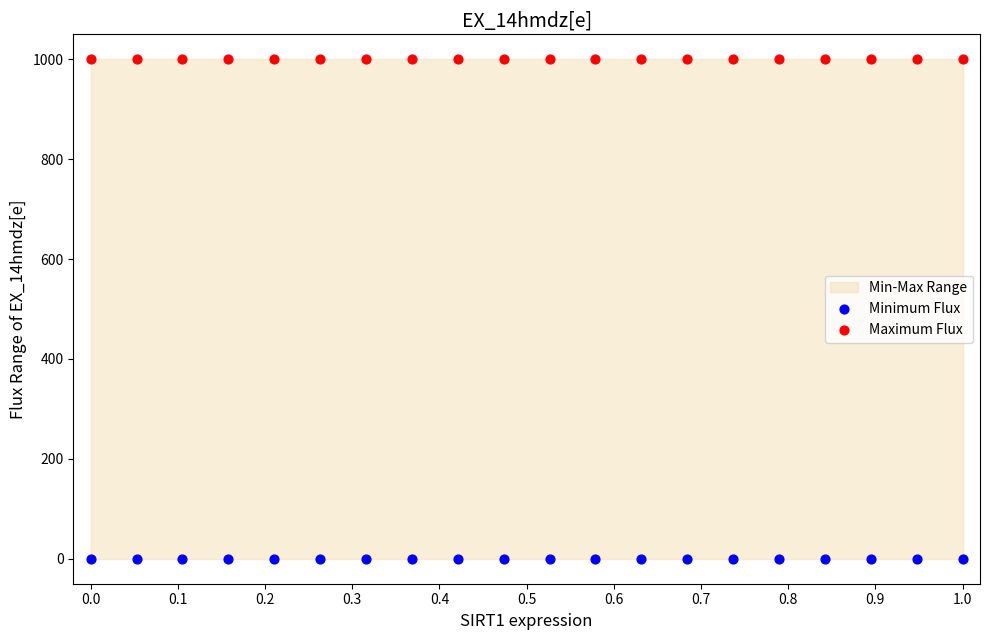

Which series contains the highest Y value?

Maximum Flux